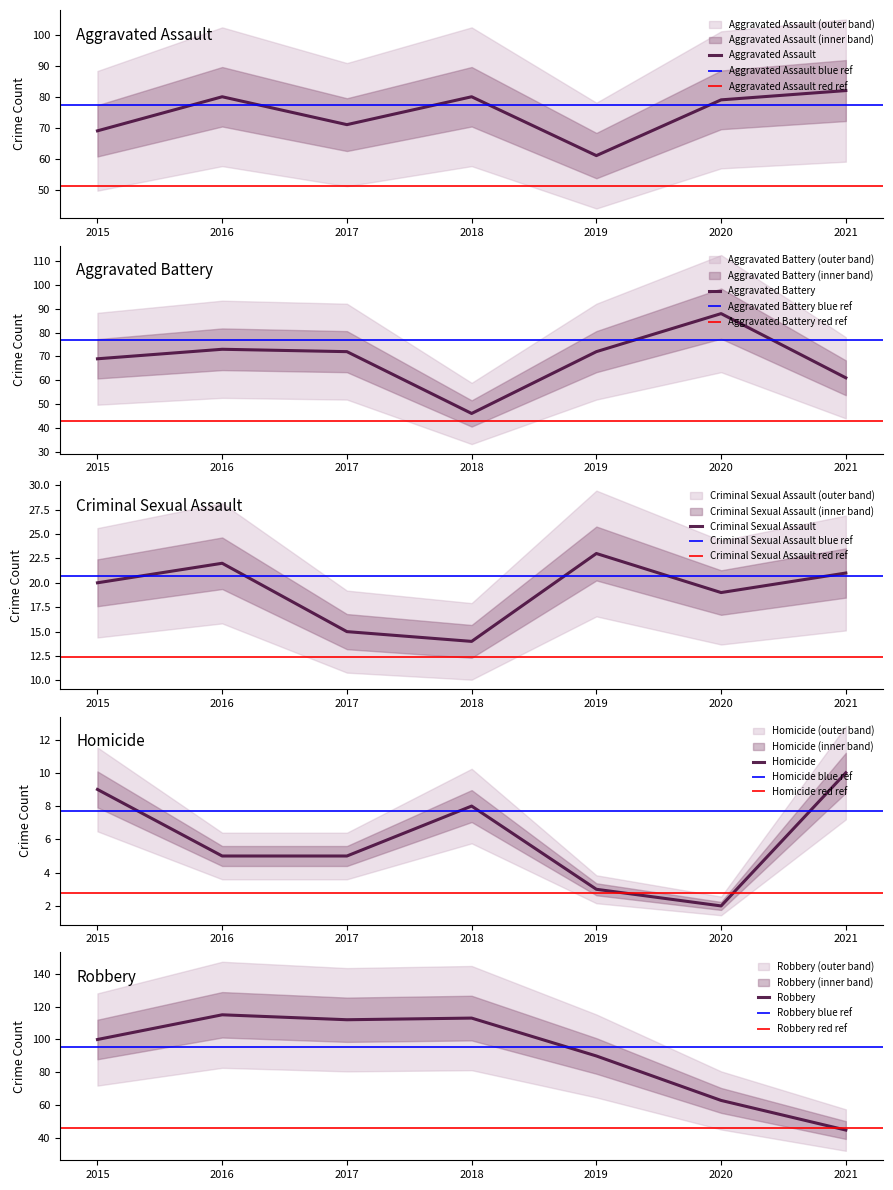

True or false: Robbery and Criminal Sexual Assault intersect in this chart.

False